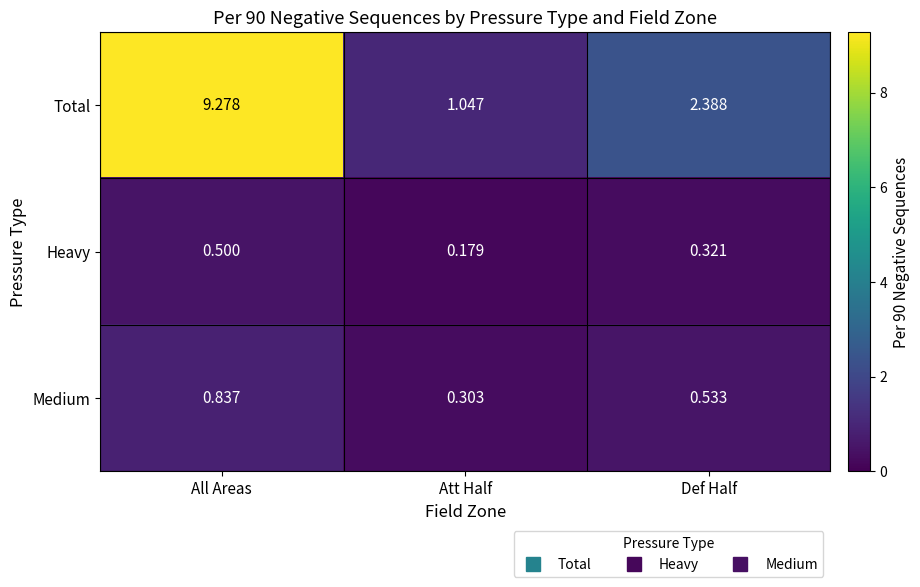

Which series has the widest spread of values?

Total